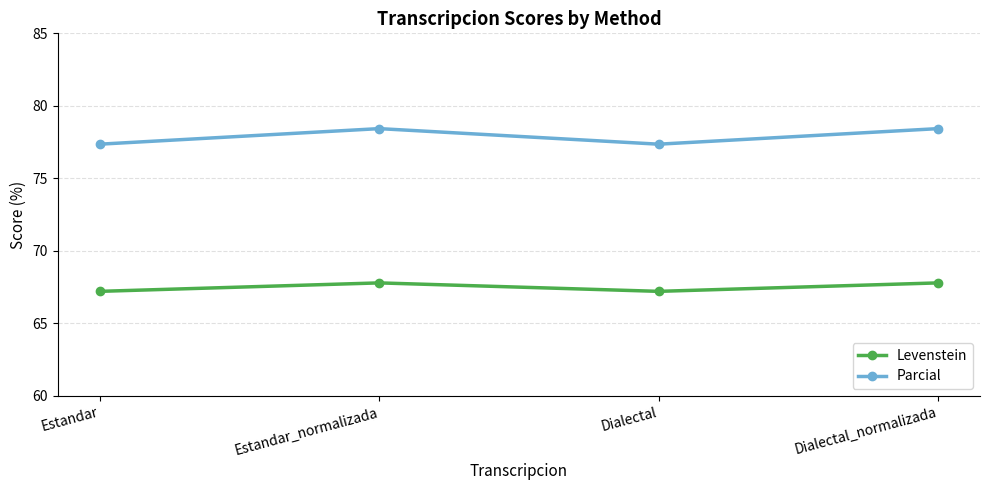

True or false: Levenstein and Parcial cross at least once.

False